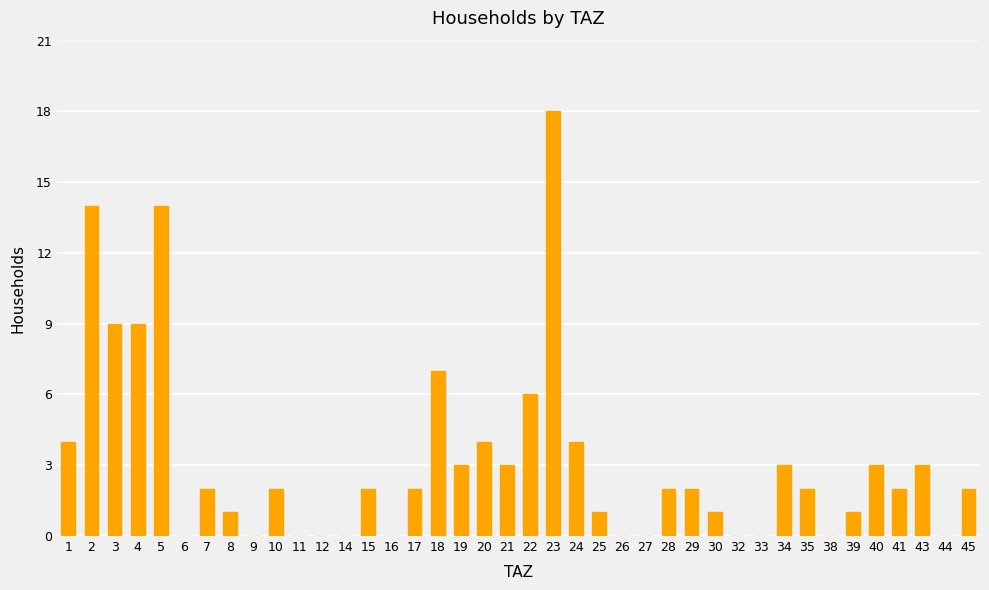

Approximately how many times larger is the value at 4 compared to 19?

3.0